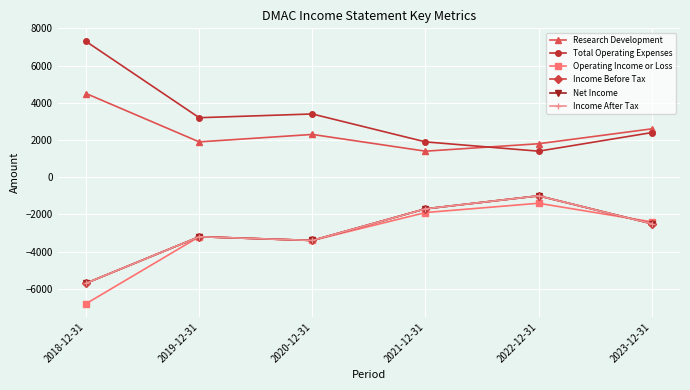

Is this an area chart (filled region under the line)?

No